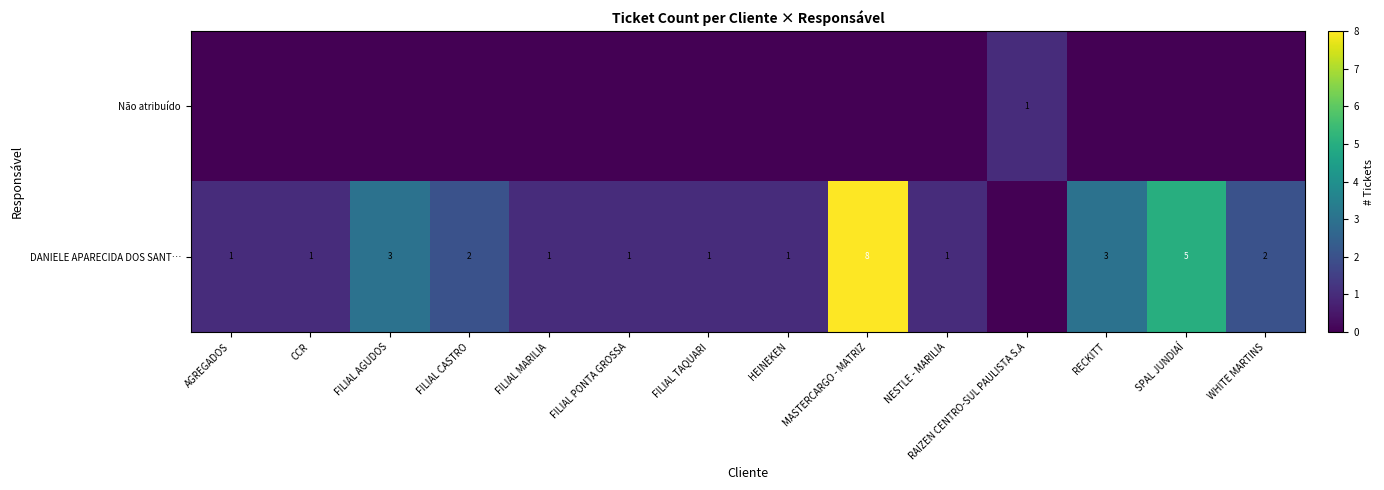

What is the sum of the DANIELE APARECIDA DOS SANT… values at SPAL JUNDIAÍ and FILIAL CASTRO?

7